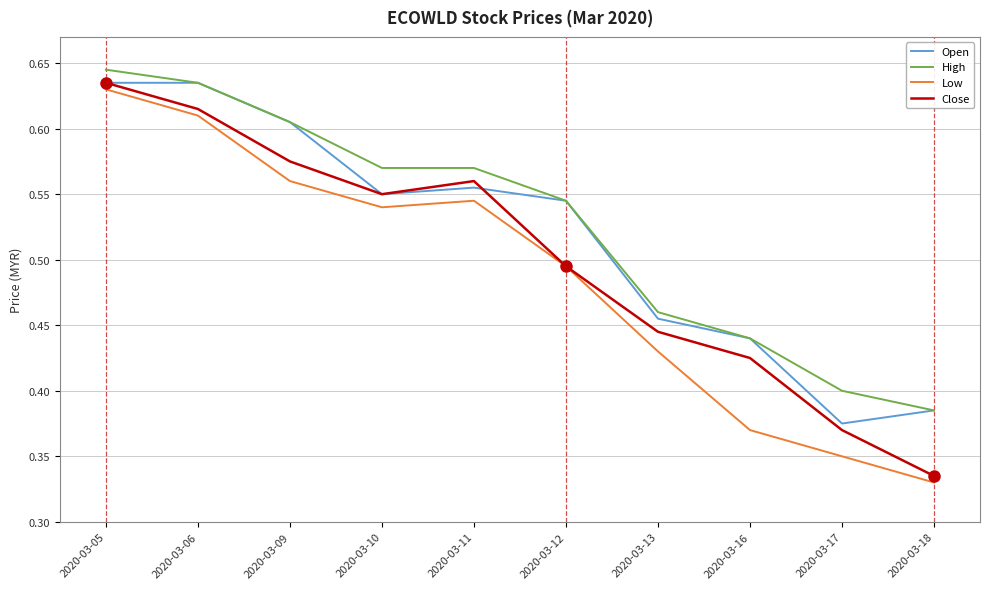

Rank the series by their maximum value, from lowest to highest.

Low, Open, Close, High